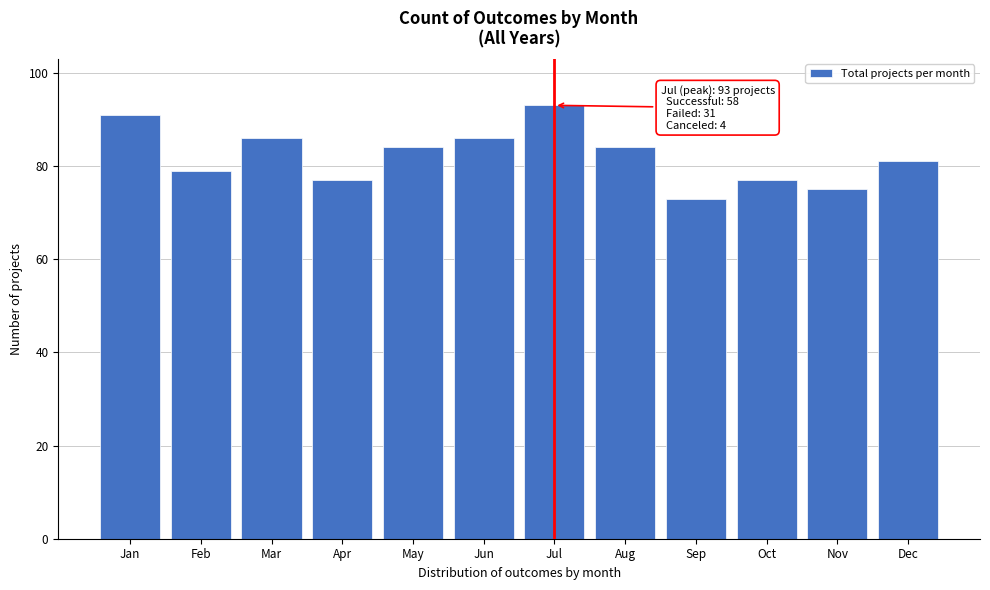

Reading left to right, what are all the values shown in this chart?

Jan=91	Feb=79	Mar=86	Apr=77	May=84	Jun=86	Jul=93	Aug=84	Sep=73	Oct=77	Nov=75	Dec=81